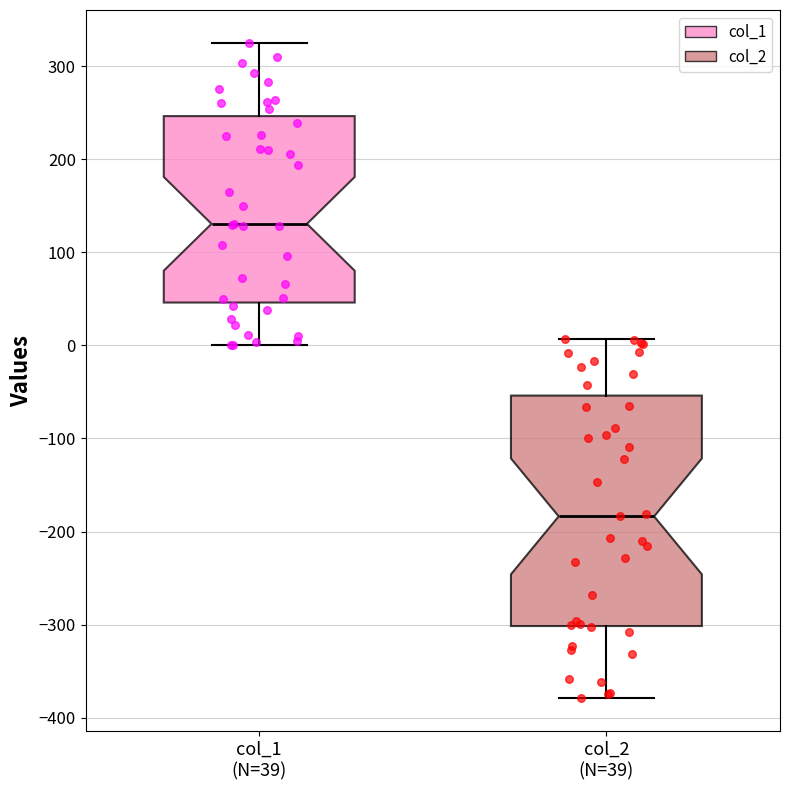

Reading left to right, transcribe this box plot: for each box, give where its median line is, the range the box spans, and where its two whiskers end, as read against the y-axis. The values are not printed on the chart, so give them approximately, as read against the axis.

col_1 (N=39): median 130, box 50 to 250, whiskers 0 to 330
col_2 (N=39): median -180, box -300 to -50, whiskers -380 to 10